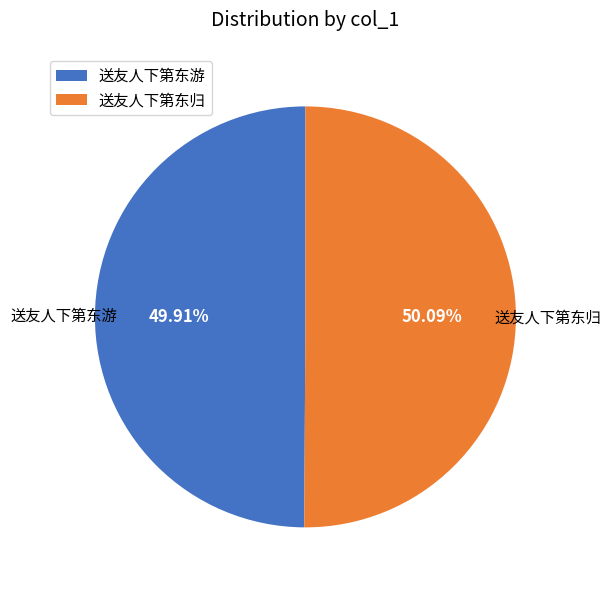

Approximately how many times larger is the value at 送友人下第东游 compared to 送友人下第东归?

1.0